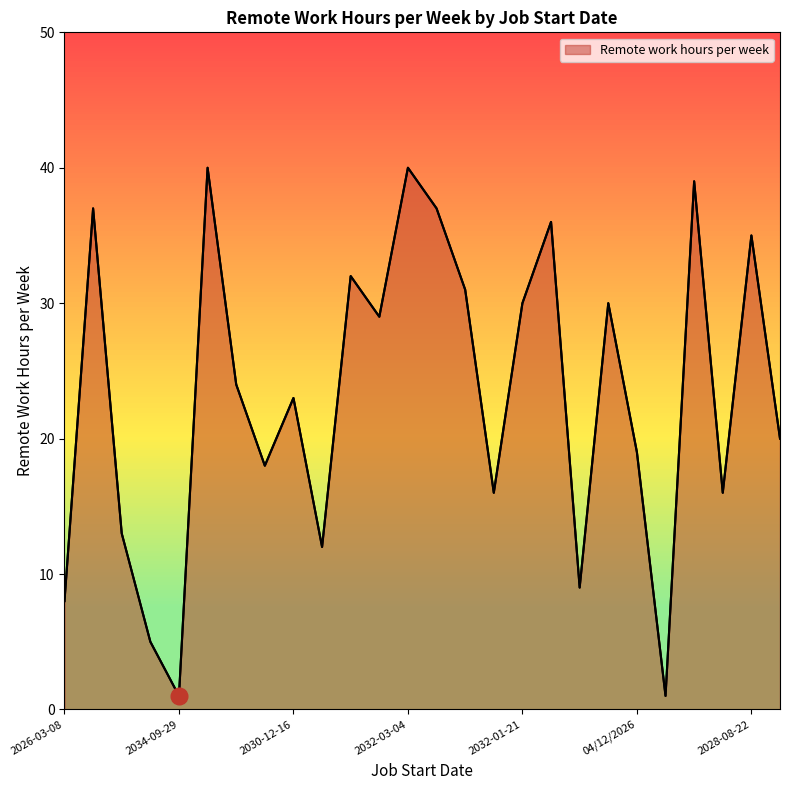

What is the difference between the maximum and minimum values?

39